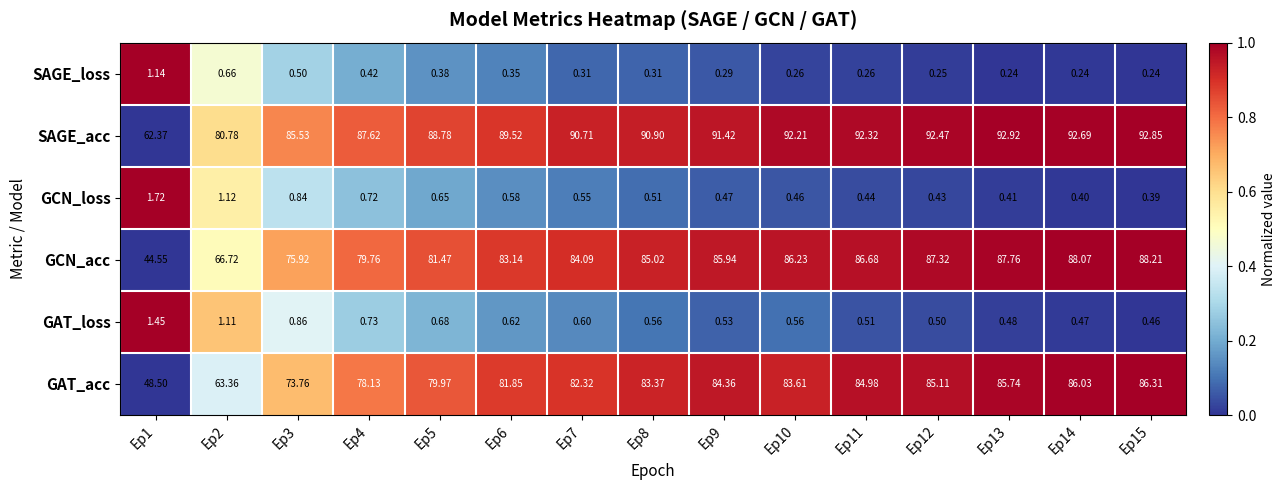

Rank the series at Ep2 from highest to lowest value.

SAGE_acc, GCN_acc, GAT_acc, GCN_loss, GAT_loss, SAGE_loss